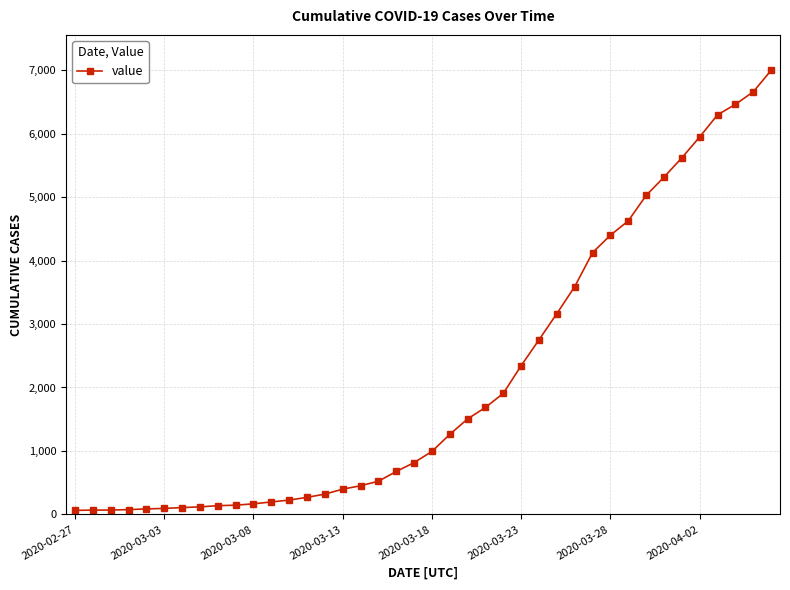

How many lines are shown in the chart?

1